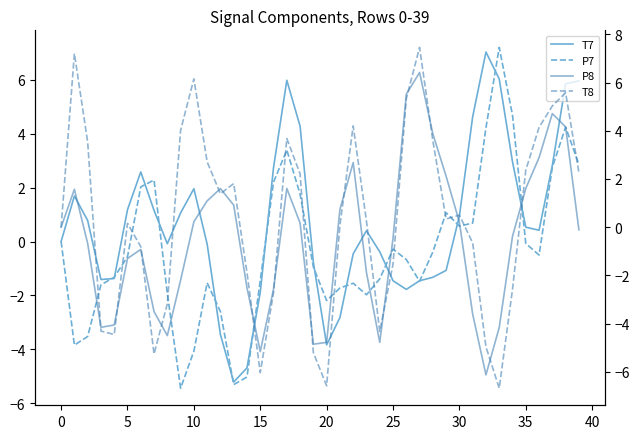

Read the P8 value at 35.

1.6